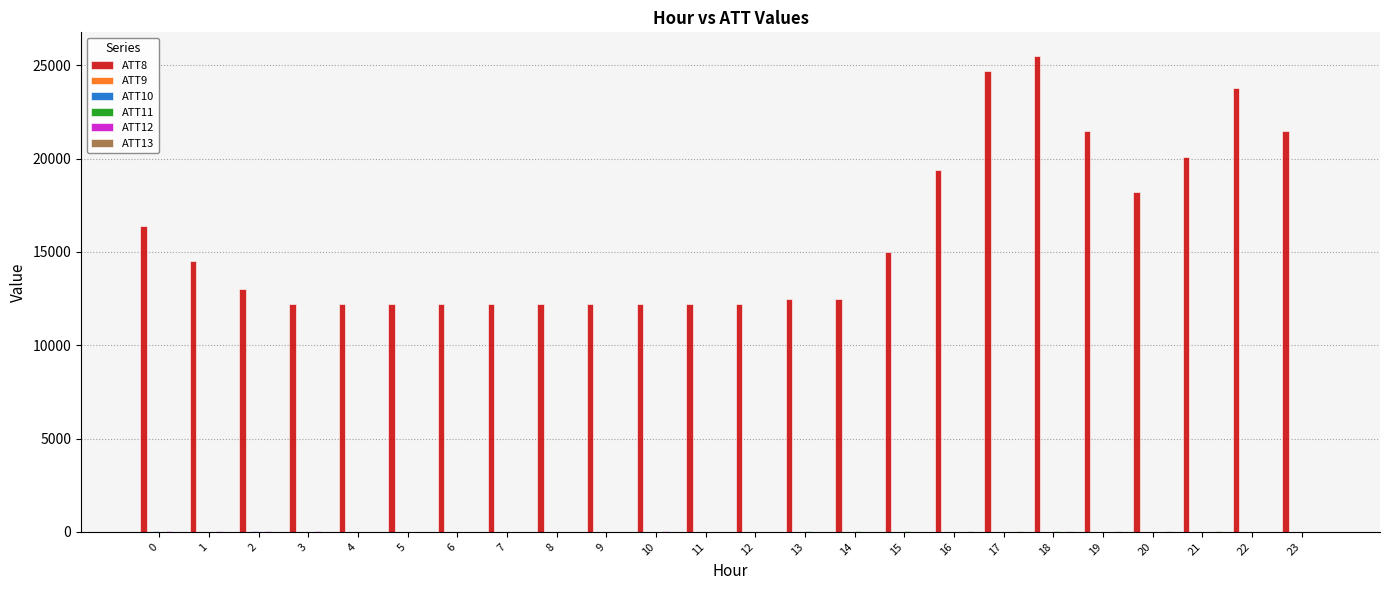

Which series has the largest total across all categories?

ATT8